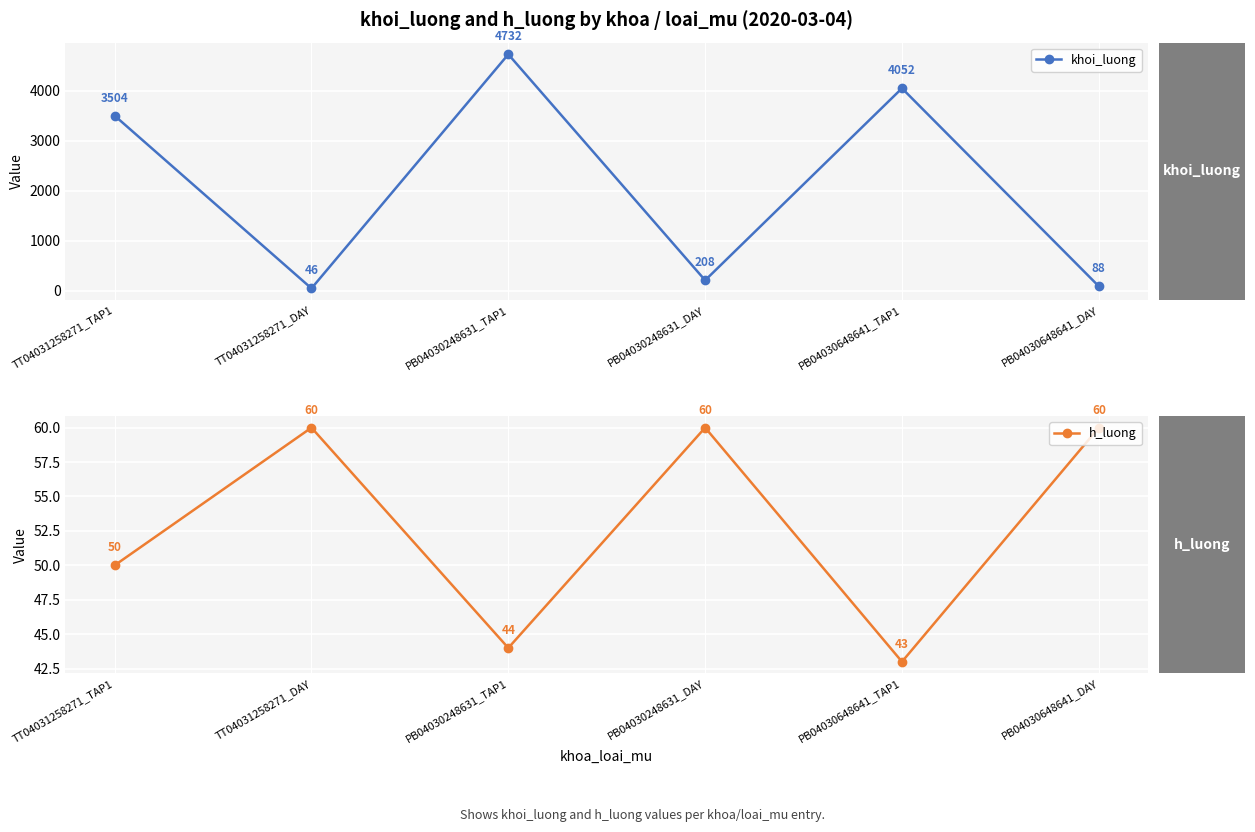

True or false: h_luong has a value of 100 at TT04031258271_DAY.

False